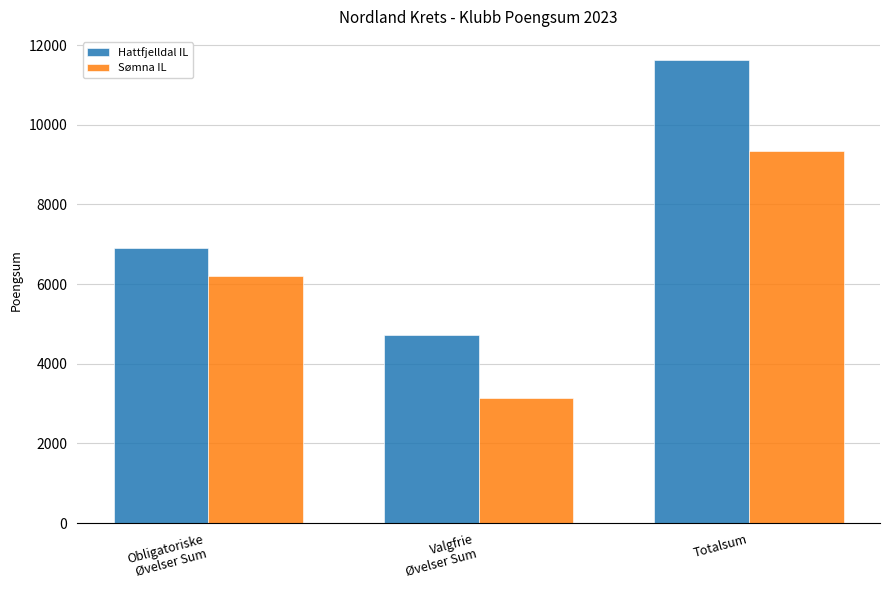

What is the difference between the maximum and second lowest values in the Hattfjelldal IL series?

4725